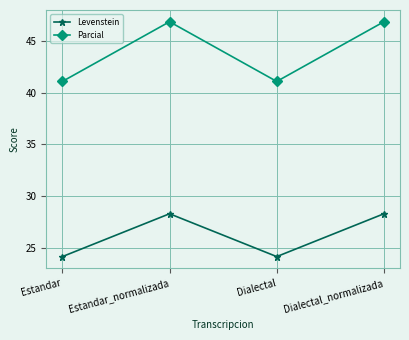

How many values in the Levenstein series are below 28?

2